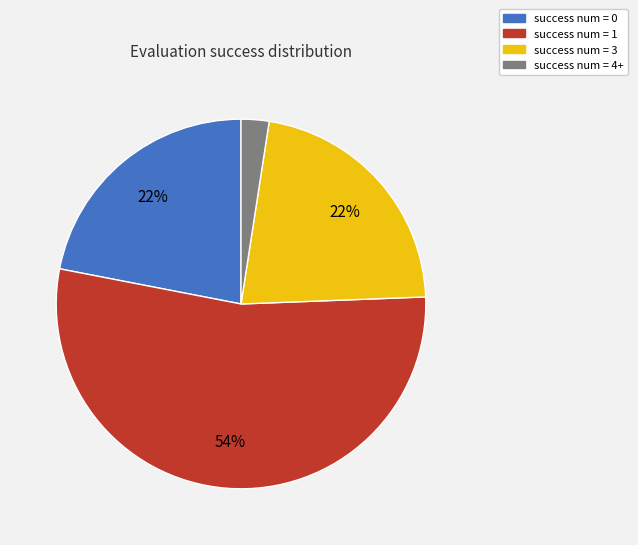

Is there any slice that represents more than half of the pie?

Yes